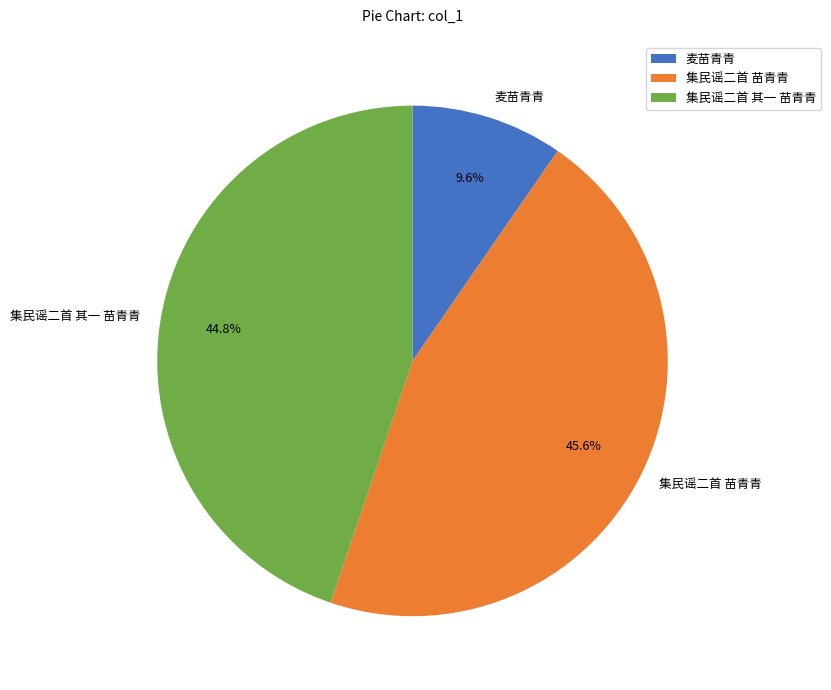

How much of the chart is everything except 集民谣二首 苗青青?

54.4%